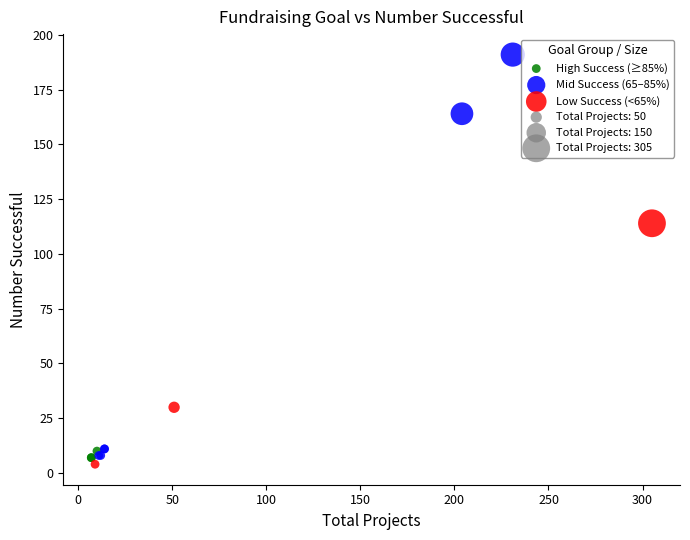

Which series has the largest Y range (max minus min)?

Mid Success (65–85%)